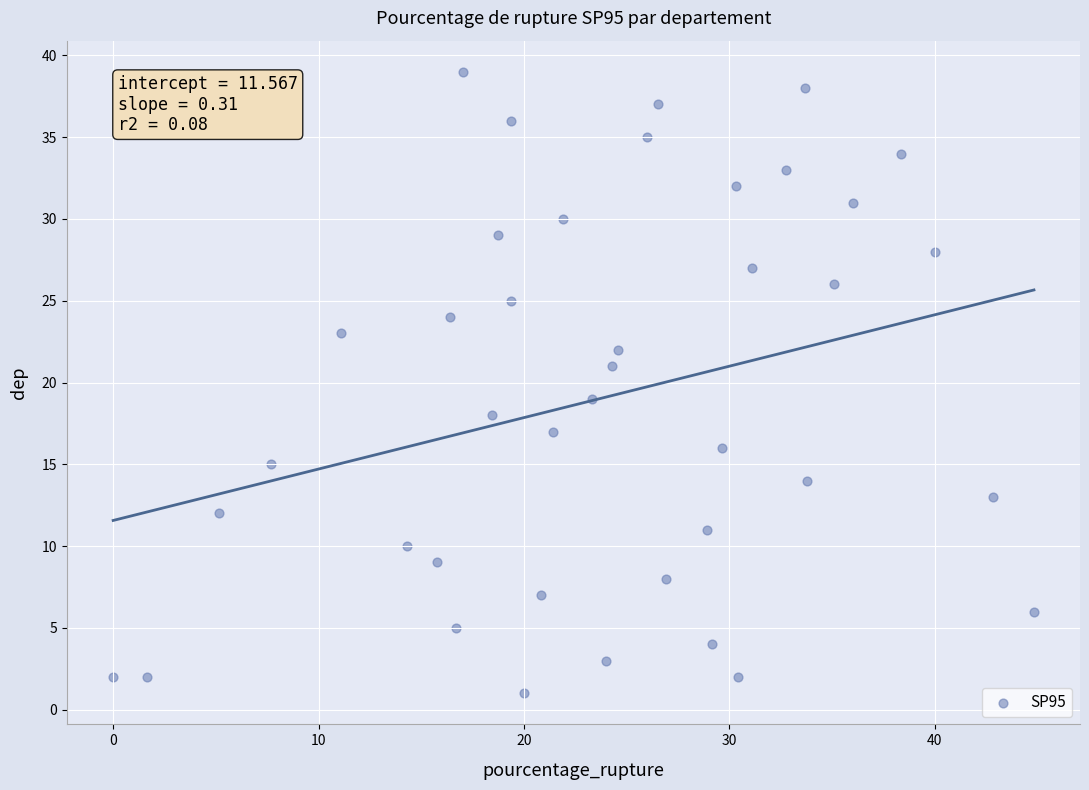

What is the range of Y values (max minus min)?

38